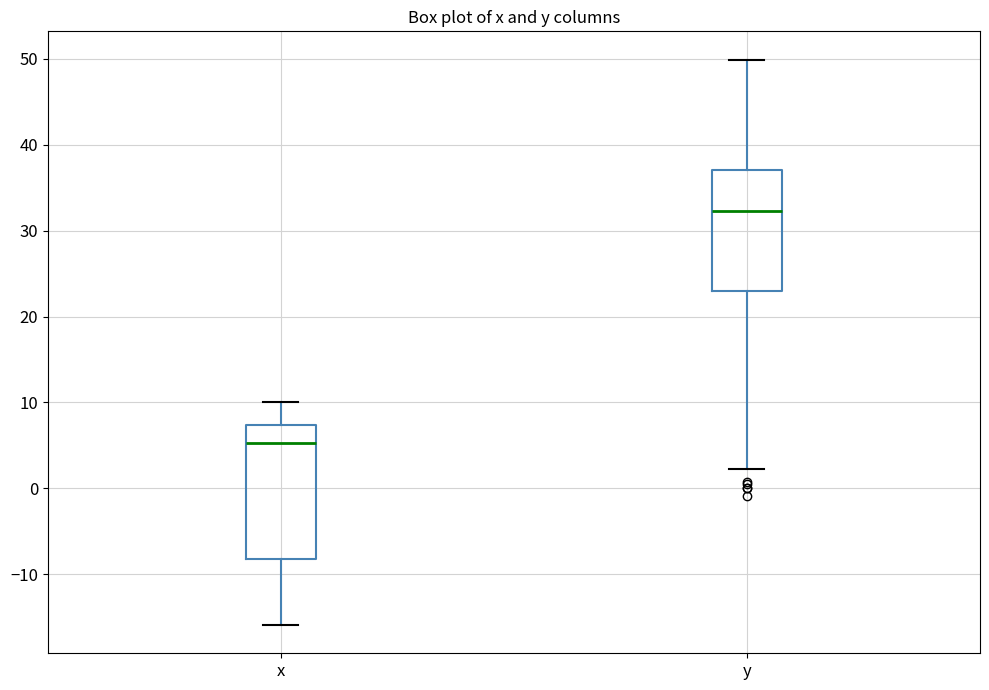

Reading left to right, read every box against the y-axis: the position of its median line, the range the box covers, and the ends of its whiskers. The values are not printed on the chart, so give them approximately, as read against the axis.

x: median 5, box -8 to 7, whiskers -16 to 10
y: median 32, box 23 to 37, whiskers 2 to 50